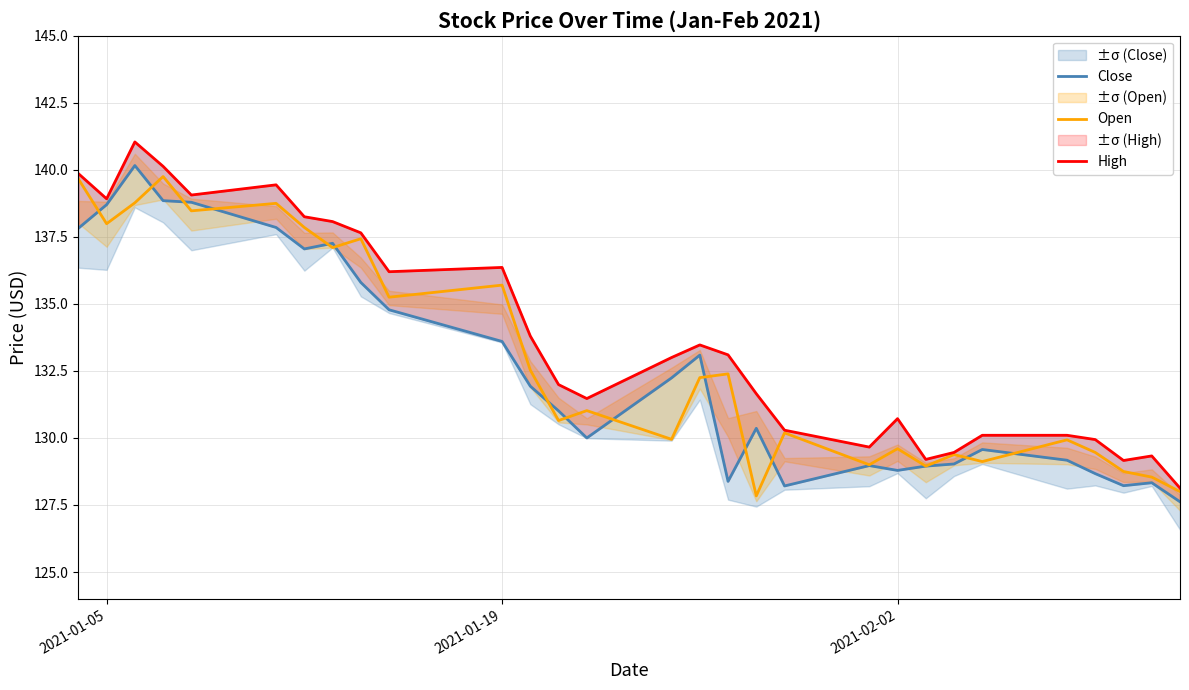

True or false: Open has a value of 138.0 at 2021-01-05.

True